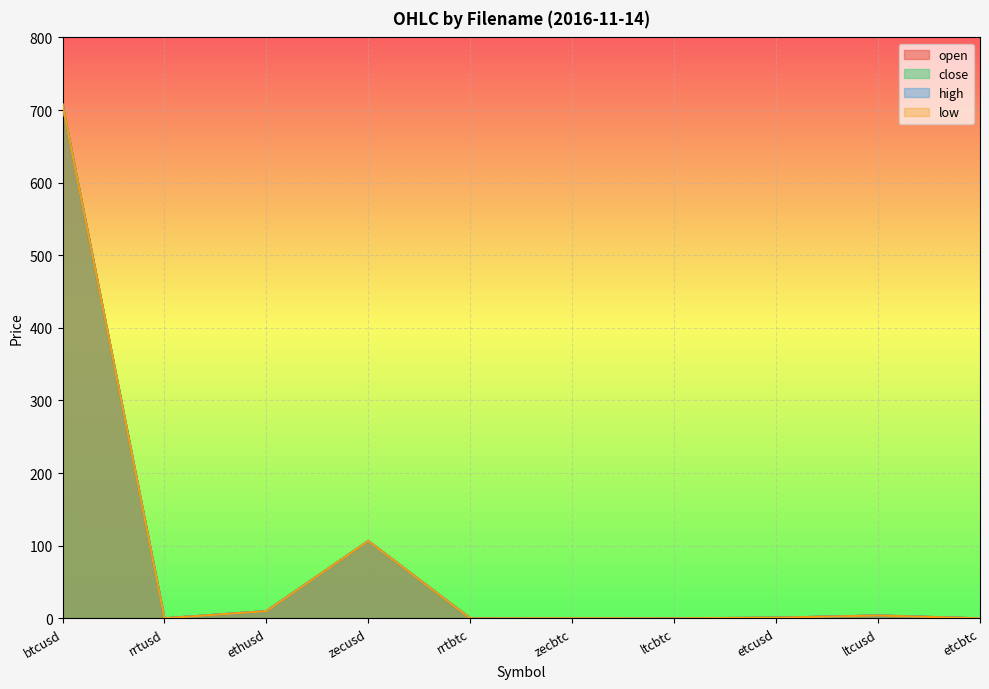

What is the sum of all high values?

828.9